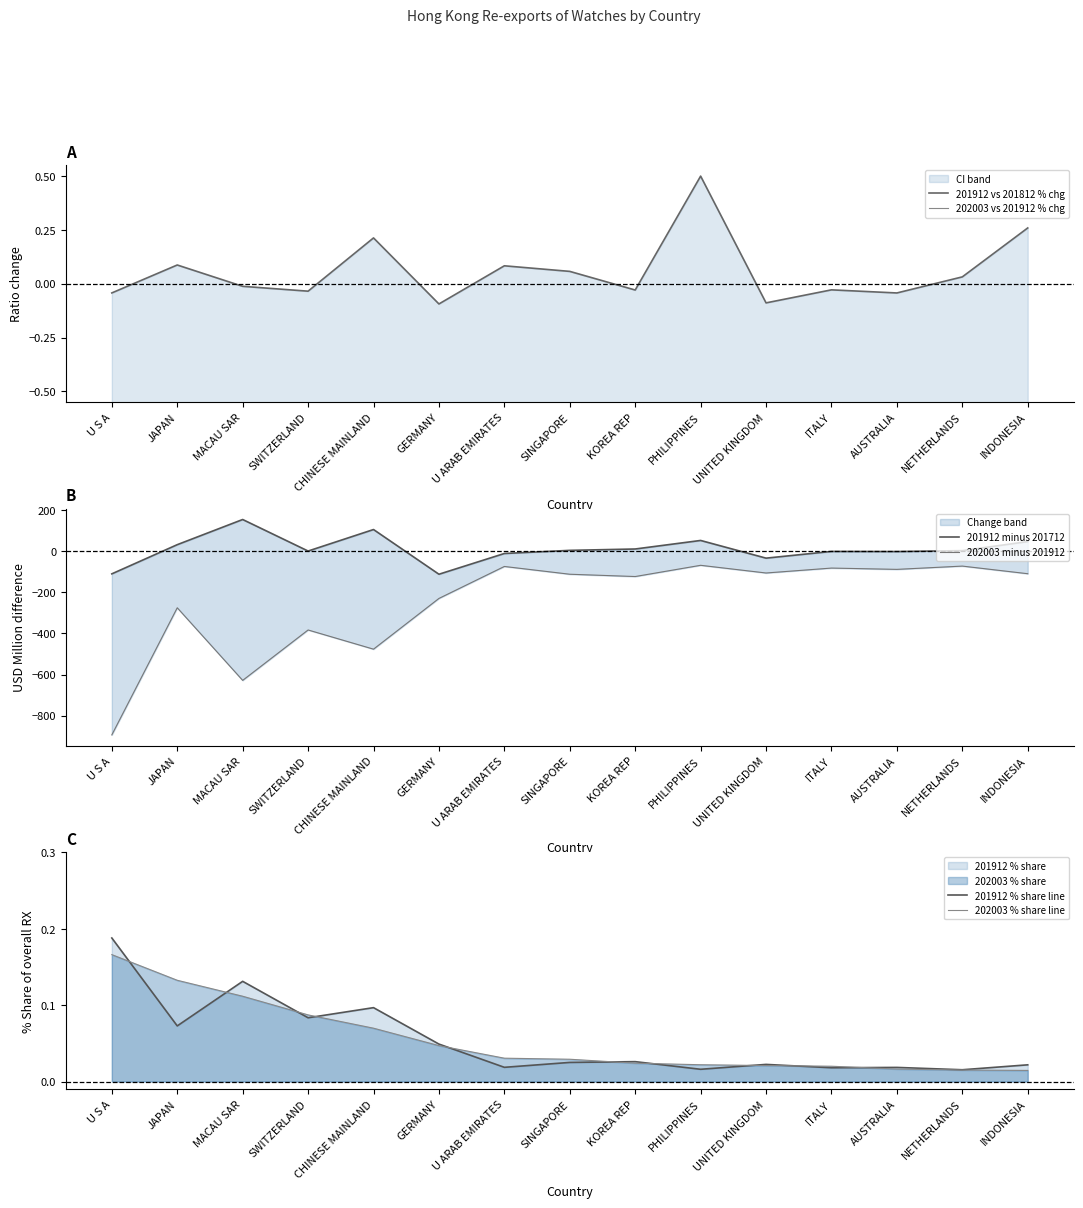

At which category does the chart reach its minimum across all series?

U S A